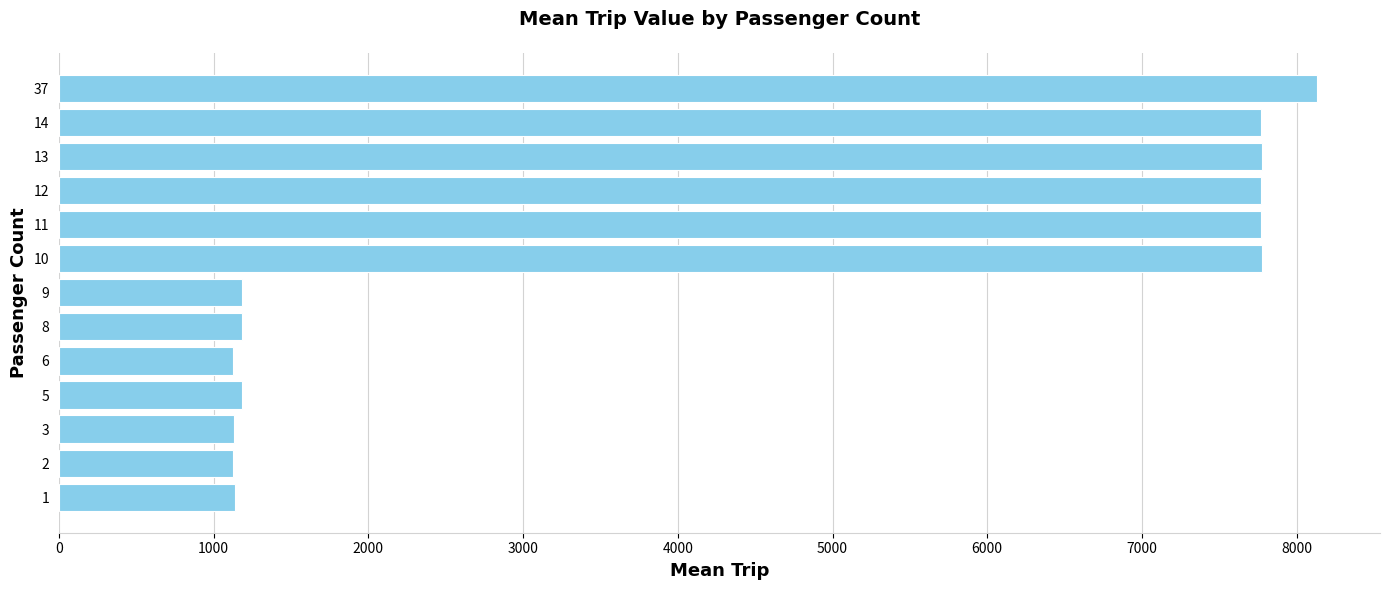

What is the smallest value displayed?

1123.5